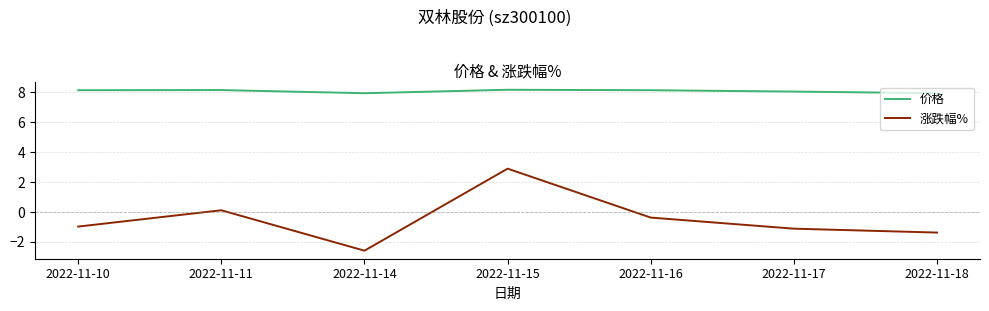

At which category is the sum across all series the highest?

2022-11-15